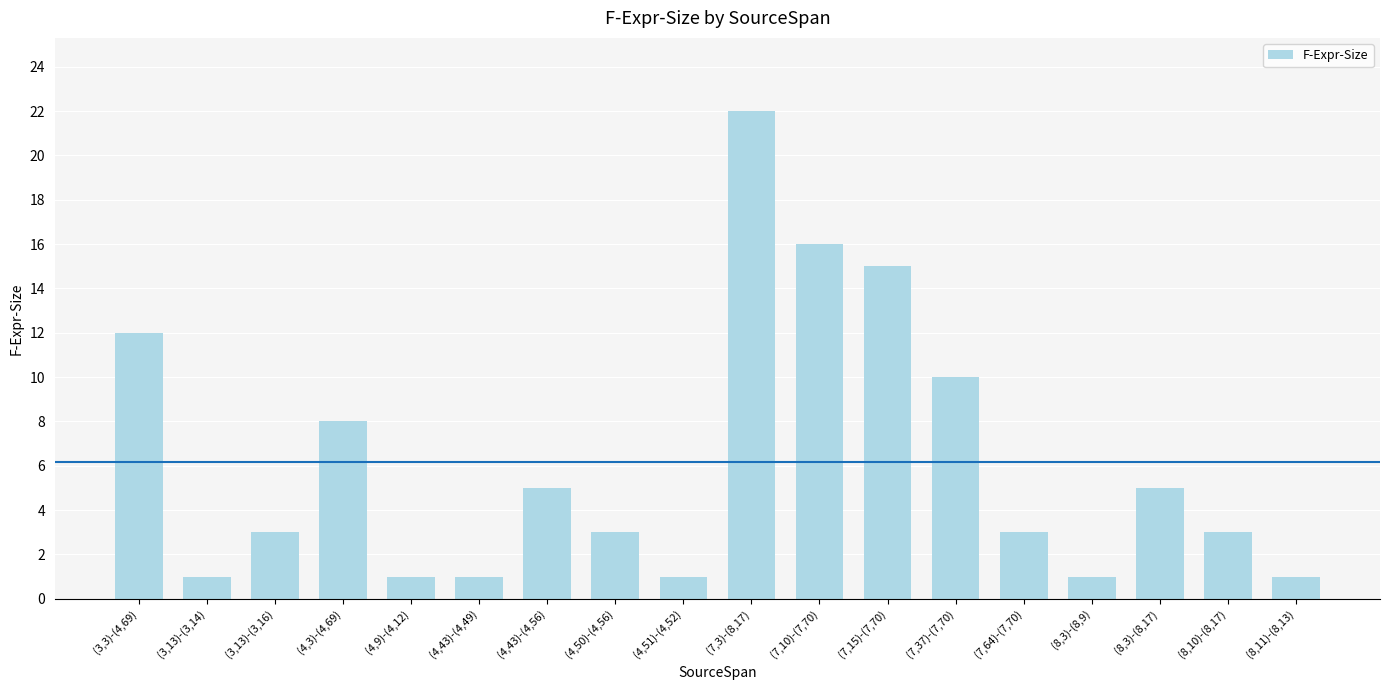

Is it true that the value at (8,11)-(8,13) is 1?

True